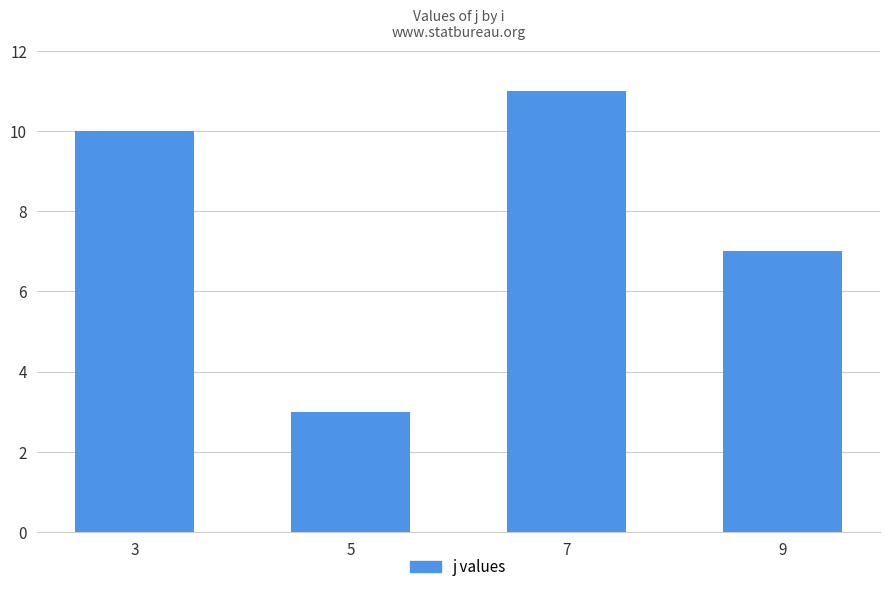

What is the change in value from 5 to 9?

+4